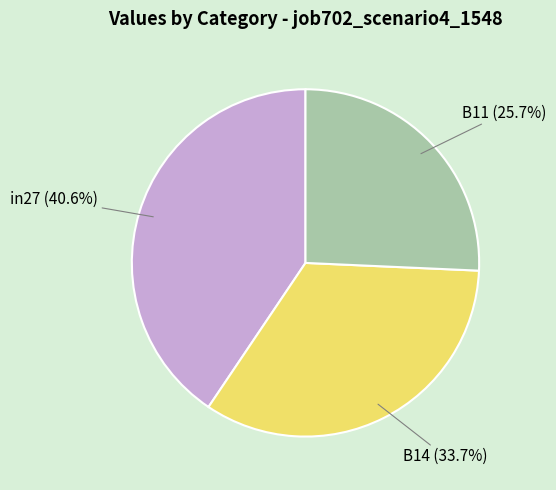

What is the smallest slice in the pie chart?

B11